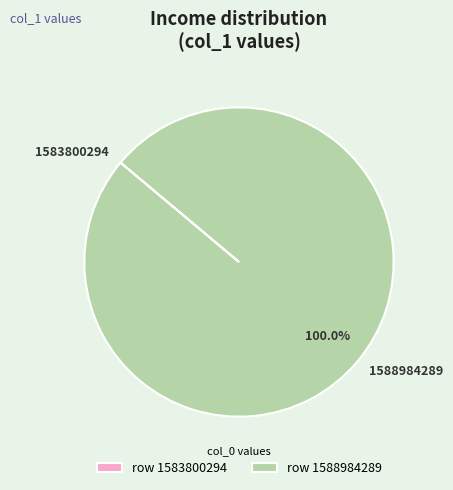

Does 1588984289 represent more than half of the total?

Yes